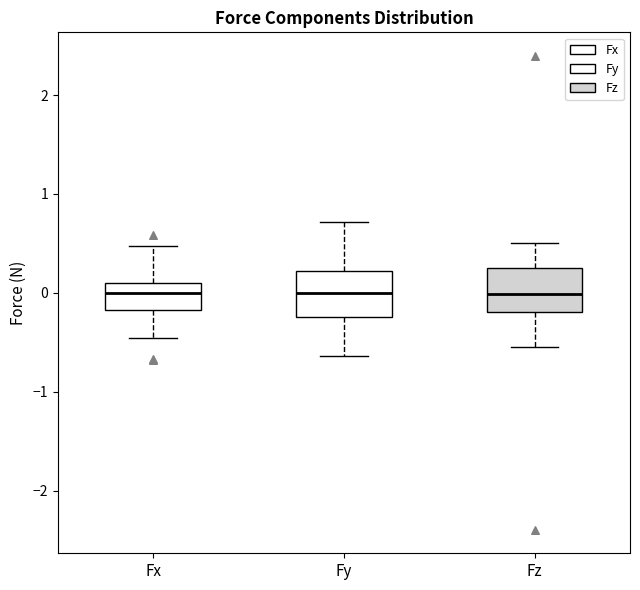

Reading left to right, read every box against the y-axis: the position of its median line, the range the box covers, and the ends of its whiskers. The values are not printed on the chart, so give them approximately, as read against the axis.

Fx: median 0.0, box -0.2 to 0.1, whiskers -0.5 to 0.5
Fy: median 0.0, box -0.2 to 0.2, whiskers -0.6 to 0.7
Fz: median 0.0, box -0.2 to 0.3, whiskers -0.5 to 0.5